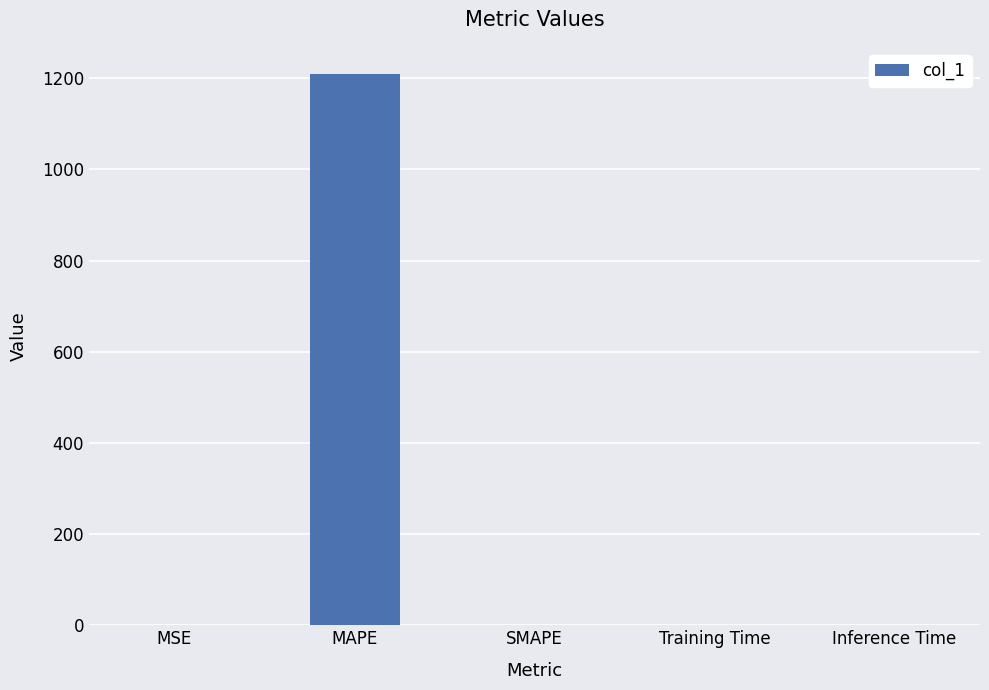

Between SMAPE and MAPE, which is larger?

MAPE